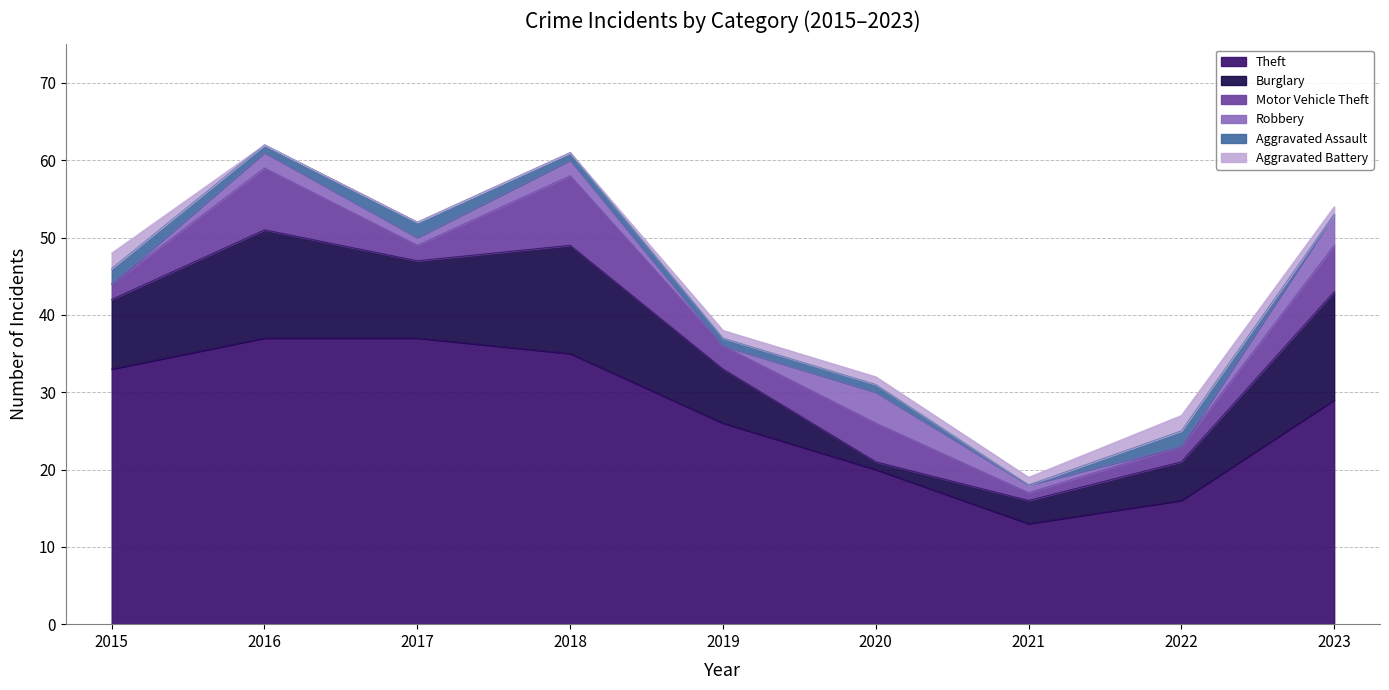

What is the maximum value for Burglary?

14